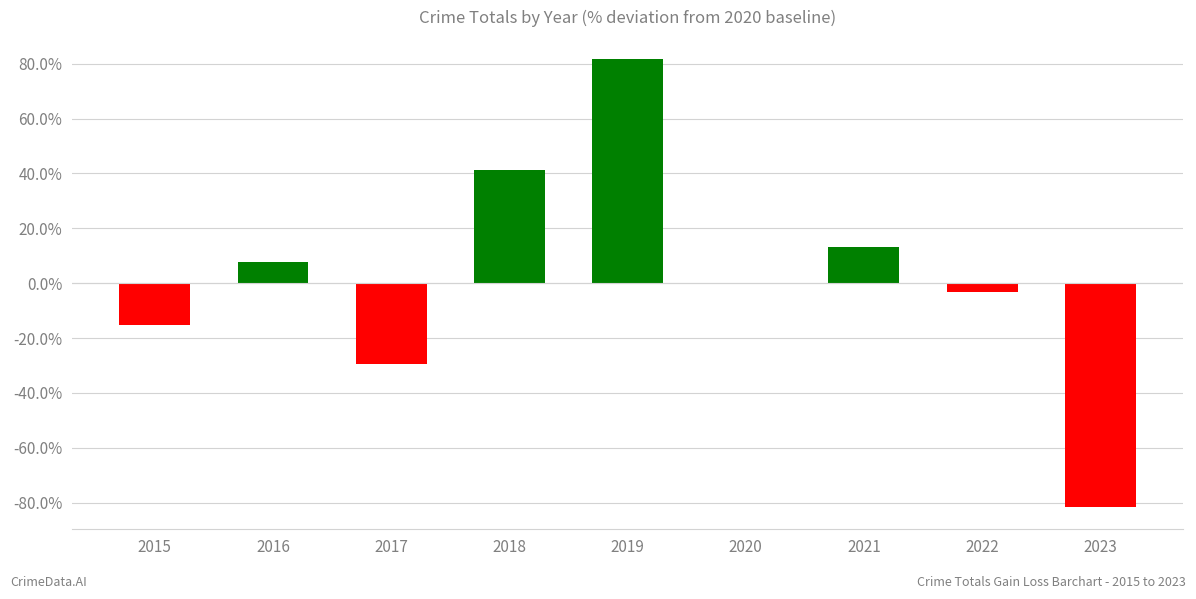

Are the bars grouped side by side (vs. stacked)?

No